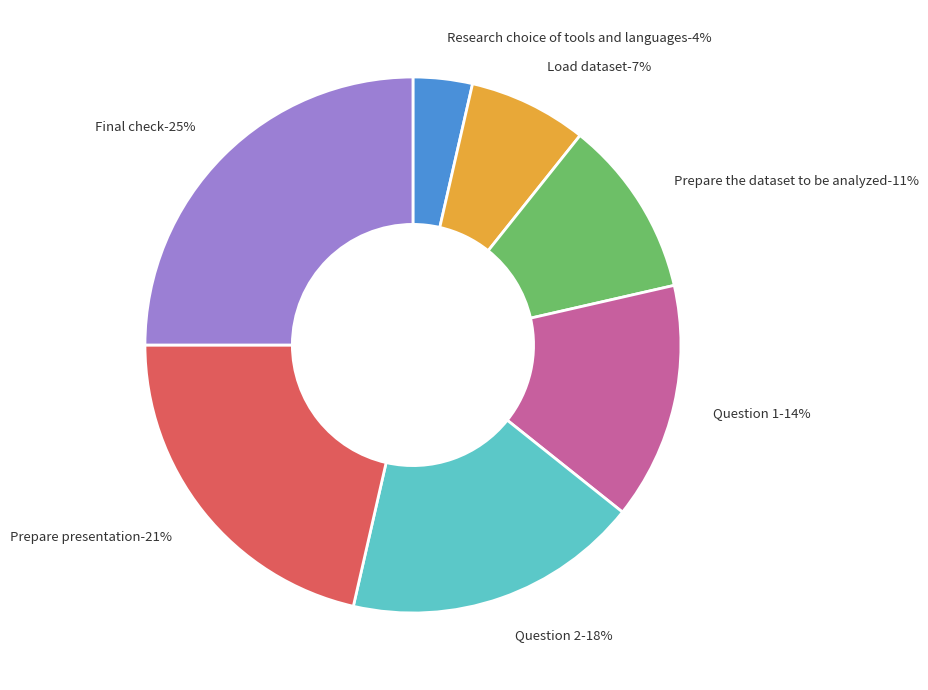

Rank the categories by value from lowest to highest.

Research choice of tools and languages, Load dataset, Prepare the dataset to be analyzed, Question 1, Question 2, Prepare presentation, Final check